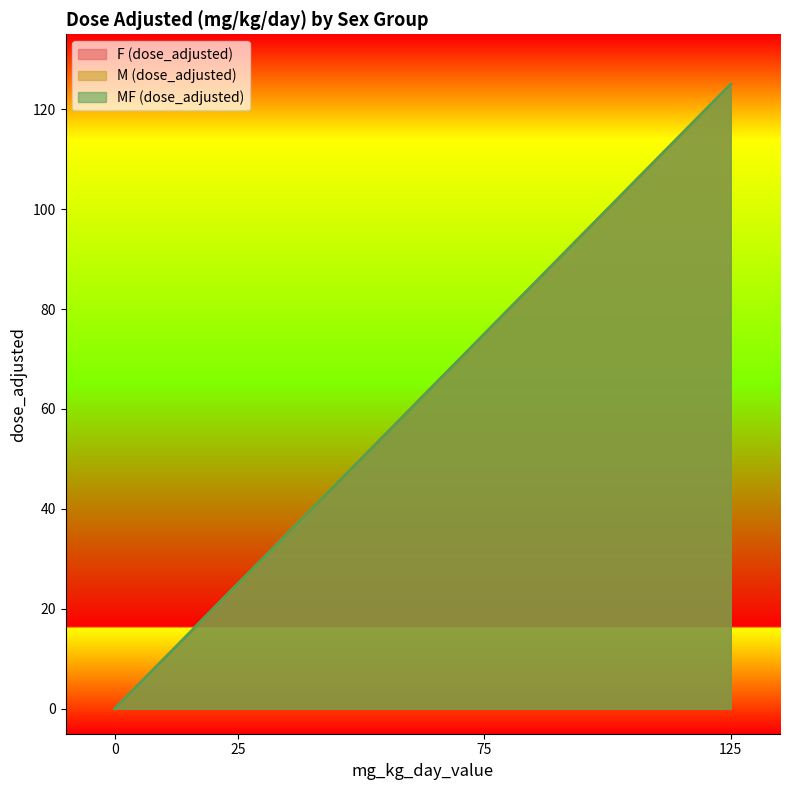

Reading left to right, extract all data points from this chart.

F (dose_adjusted): 0=0	25=25	75=75	125=125
M (dose_adjusted): 0=0	25=25	75=75	125=125
MF (dose_adjusted): 0=0	25=25	75=75	125=125